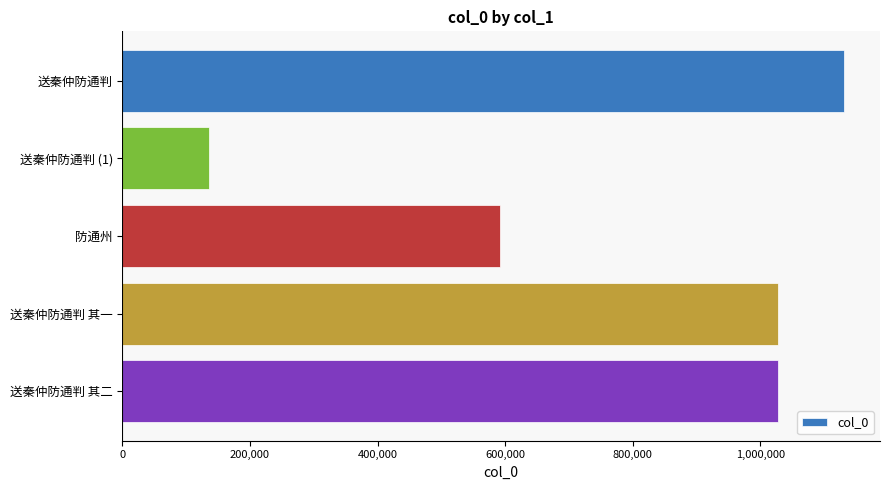

What is the label of the 1st bar from the top?

送秦仲防通判